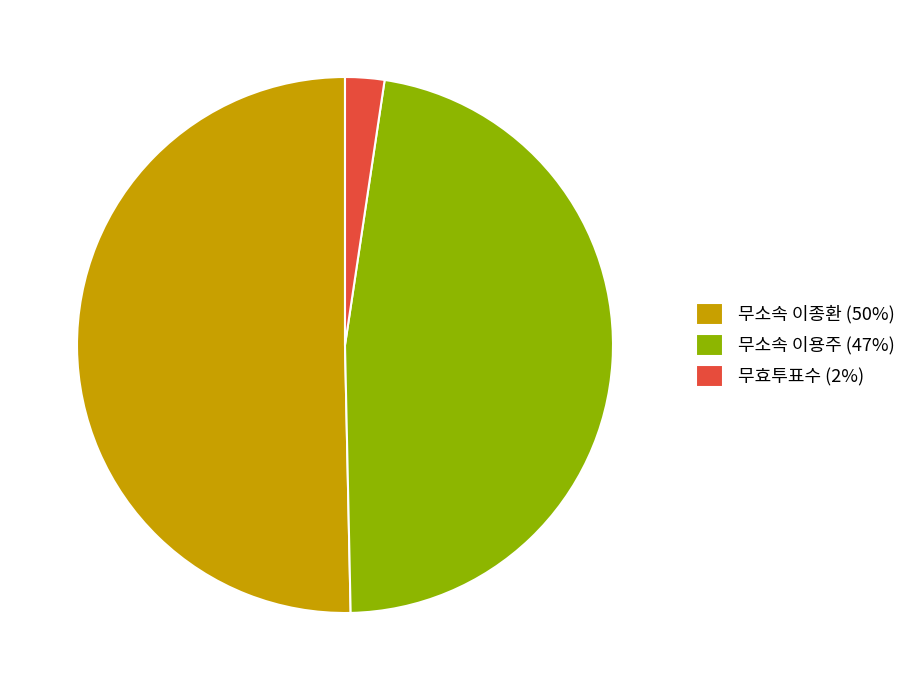

Rank the categories by value from lowest to highest.

무효투표수 (2%), 무소속 이용주 (47%), 무소속 이종환 (50%)